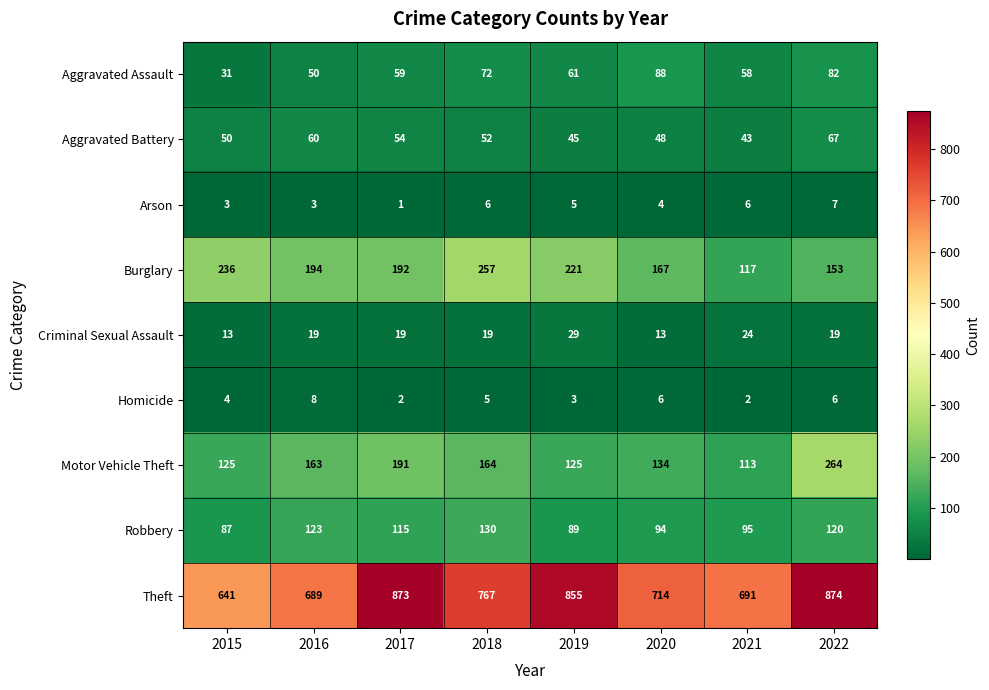

Is it true that Burglary equals 419 at 2015?

False